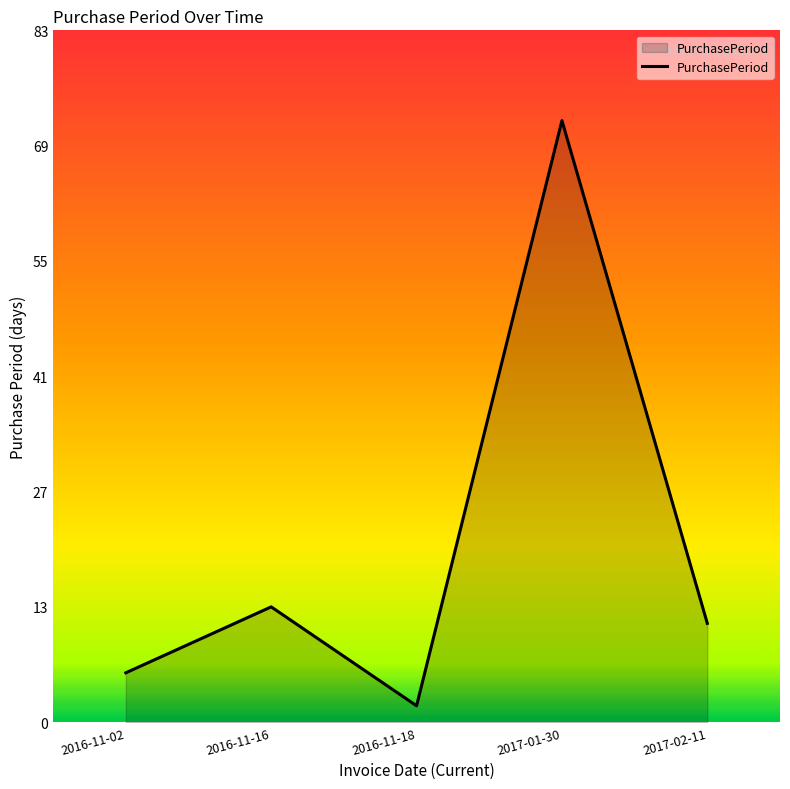

What is the difference between the values at 2016-11-02 and 2016-11-16?

8